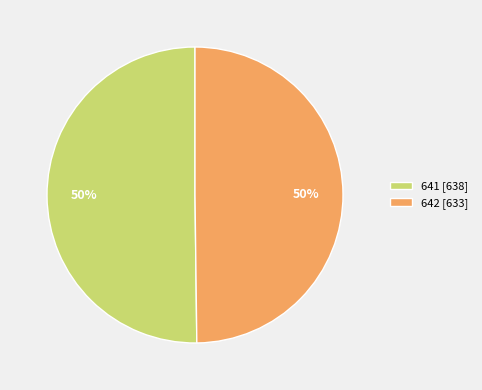

What is the ratio of the value at 642 [633] to the value at 641 [638]?

1.0